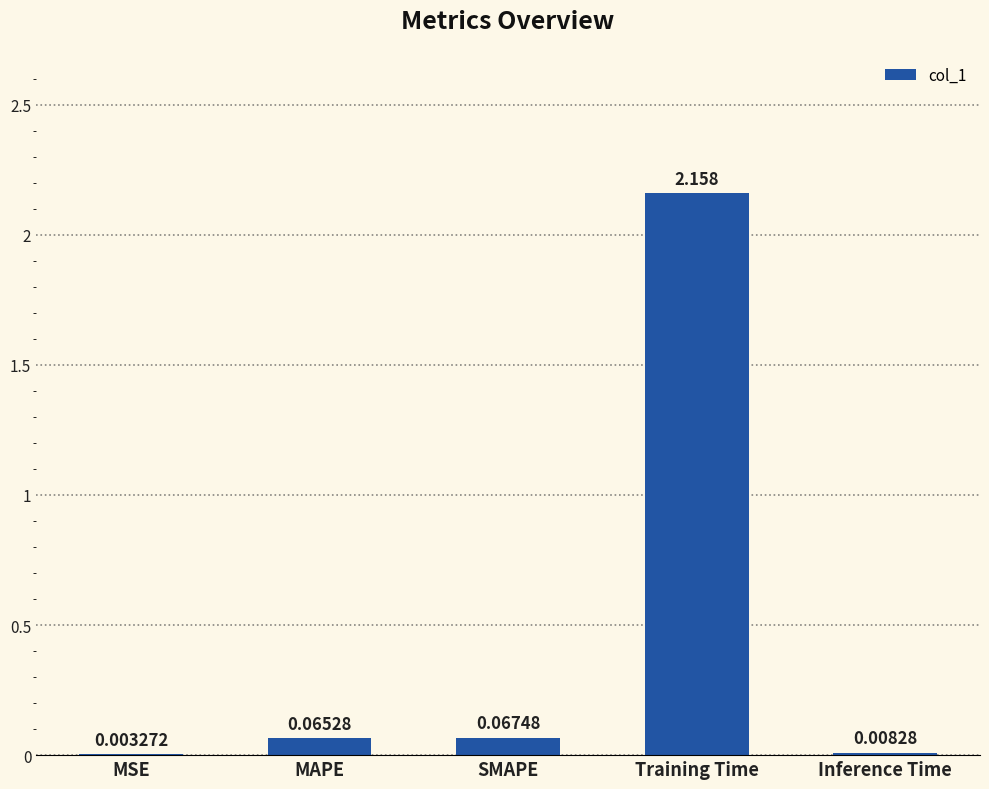

Which label corresponds to the largest value in the chart?

Training Time